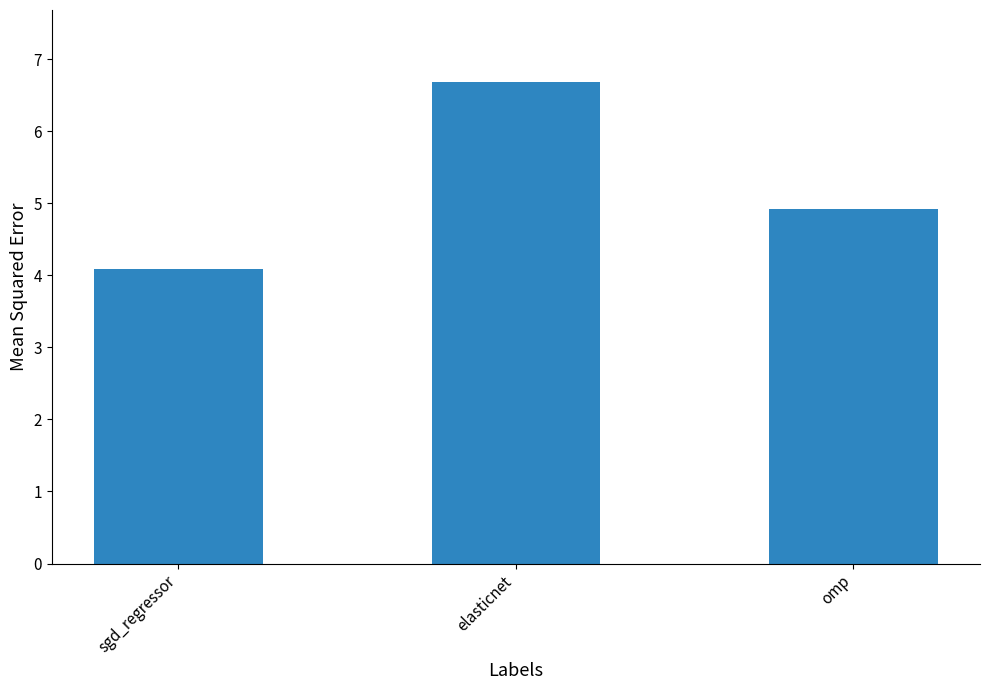

What is the minimum value shown in the chart?

4.1